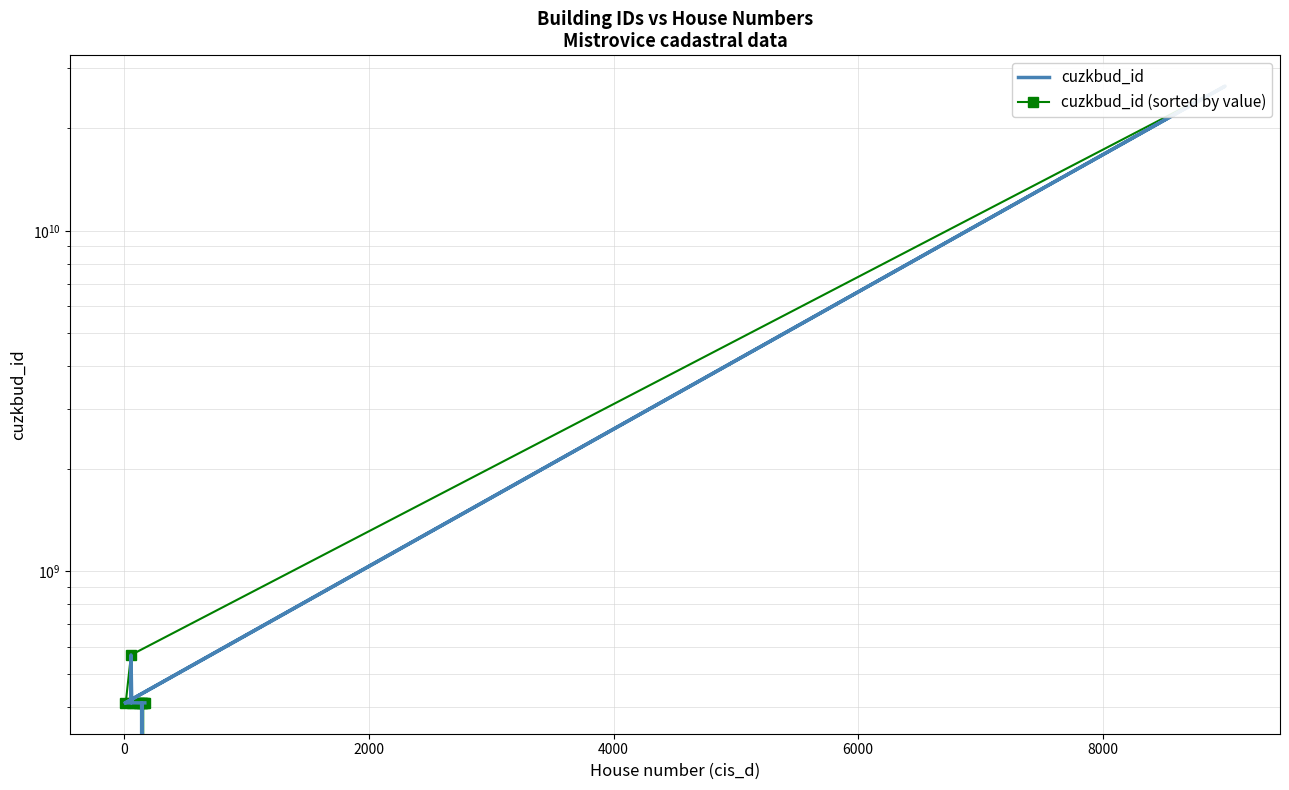

The cuzkbud_id (sorted by value) series shows 277831420 at 15. True or false?

False